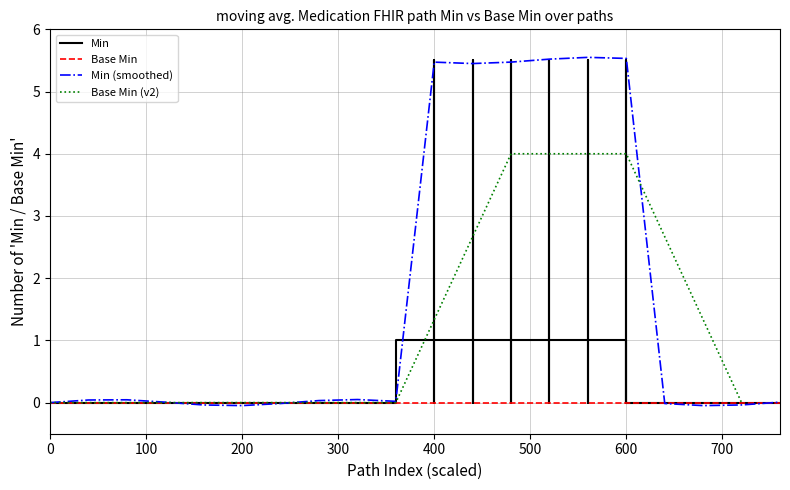

True or false: Min (smoothed) has a value of 7.4 at 400.

False